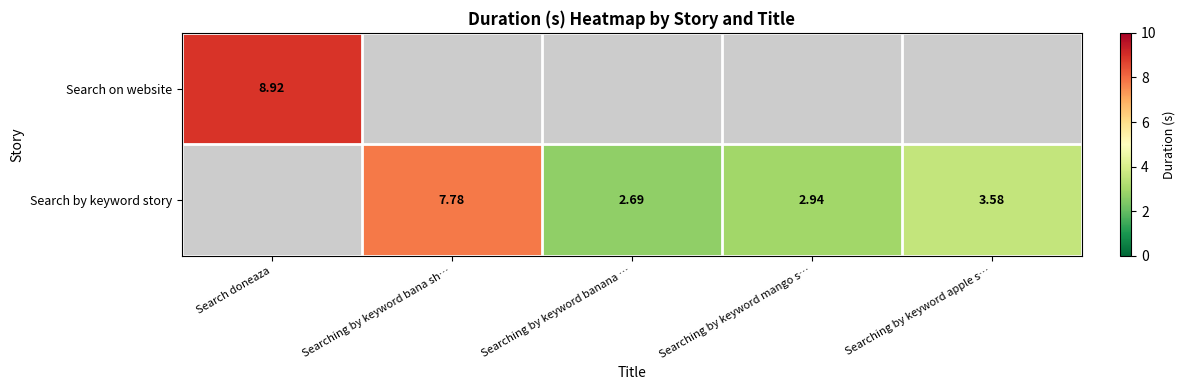

Count the number of data series in this chart.

2